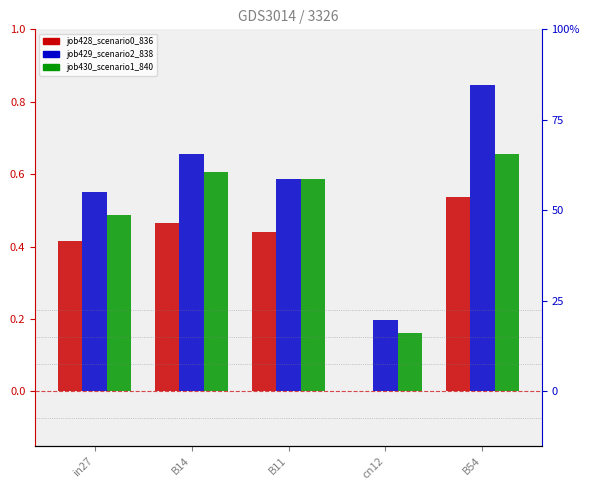

Which has a higher value, B54 or cn12?

B54